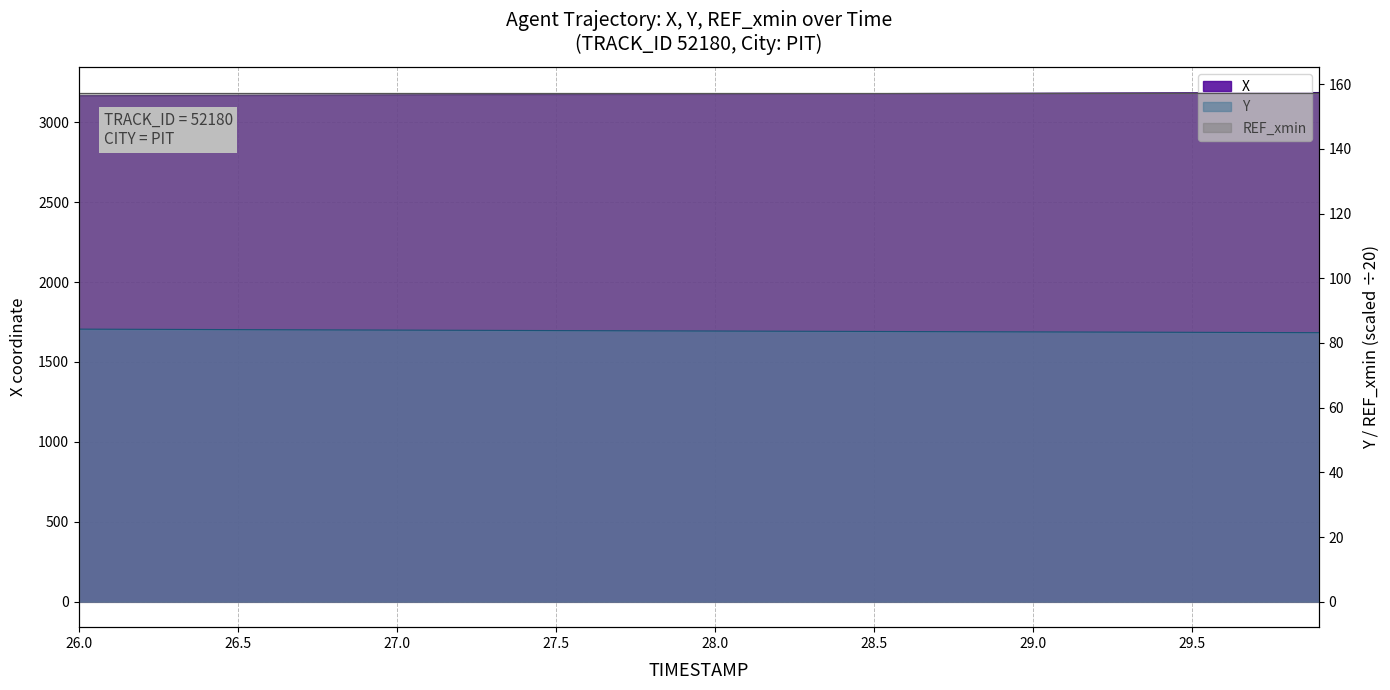

True or false: X has more than 1 interior local peaks.

False